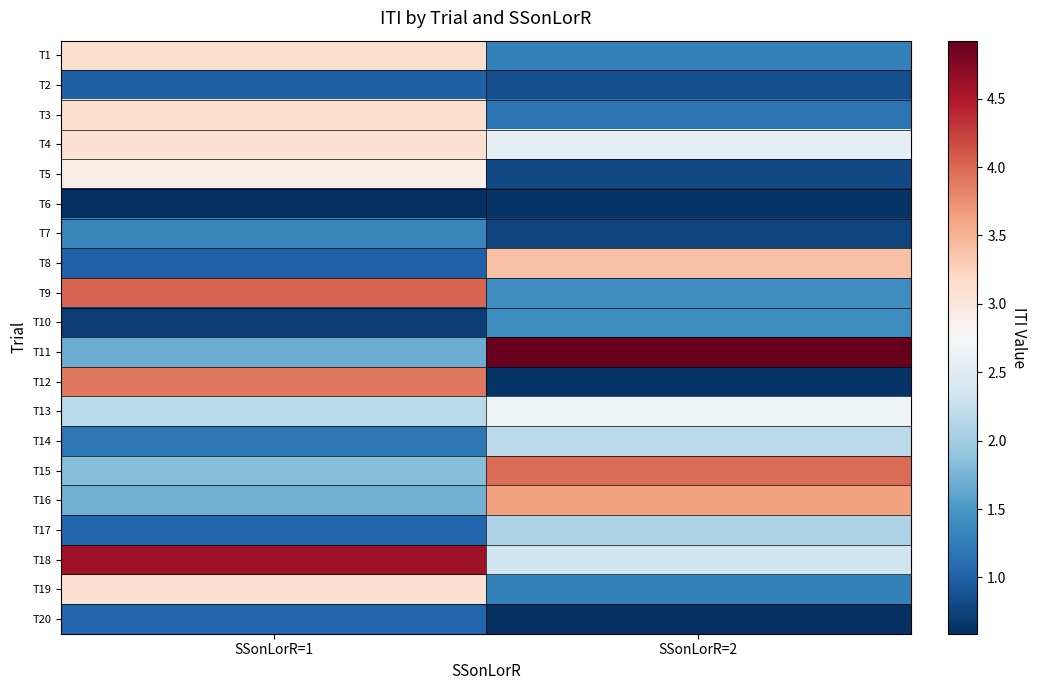

Reading left to right, what are all the values shown in this chart?

T1: SSonLorR=1=3.1	SSonLorR=2=1.3
T2: SSonLorR=1=1.0	SSonLorR=2=0.8
T3: SSonLorR=1=3.1	SSonLorR=2=1.2
T4: SSonLorR=1=3.1	SSonLorR=2=2.6
T5: SSonLorR=1=2.9	SSonLorR=2=0.8
T6: SSonLorR=1=0.6	SSonLorR=2=0.6
T7: SSonLorR=1=1.3	SSonLorR=2=0.8
T8: SSonLorR=1=1.0	SSonLorR=2=3.4
T9: SSonLorR=1=4.0	SSonLorR=2=1.4
T10: SSonLorR=1=0.7	SSonLorR=2=1.4
T11: SSonLorR=1=1.7	SSonLorR=2=4.9
T12: SSonLorR=1=3.9	SSonLorR=2=0.6
T13: SSonLorR=1=2.2	SSonLorR=2=2.7
T14: SSonLorR=1=1.2	SSonLorR=2=2.2
T15: SSonLorR=1=1.8	SSonLorR=2=4.0
T16: SSonLorR=1=1.7	SSonLorR=2=3.6
T17: SSonLorR=1=1.0	SSonLorR=2=2.1
T18: SSonLorR=1=4.6	SSonLorR=2=2.3
T19: SSonLorR=1=3.1	SSonLorR=2=1.3
T20: SSonLorR=1=1.0	SSonLorR=2=0.6